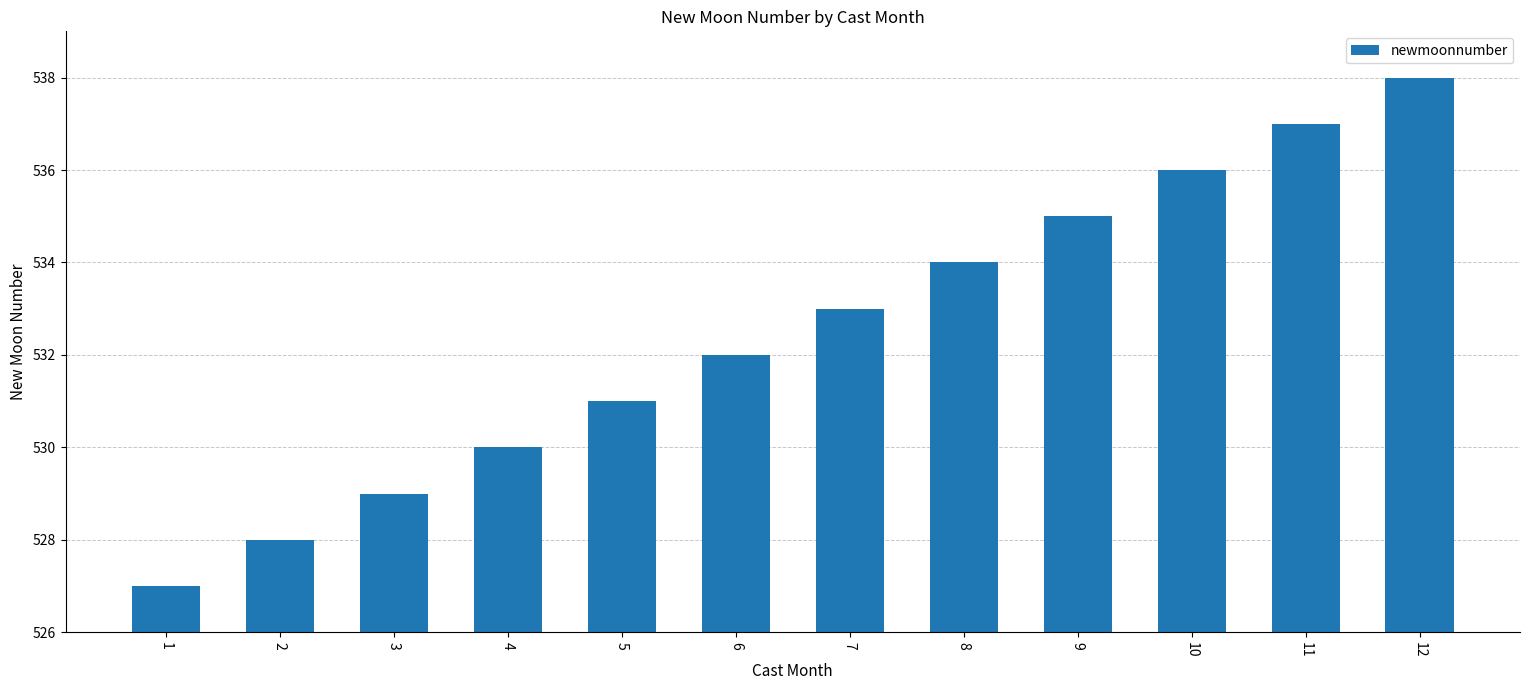

What is the change in value from 2 to 11?

+9